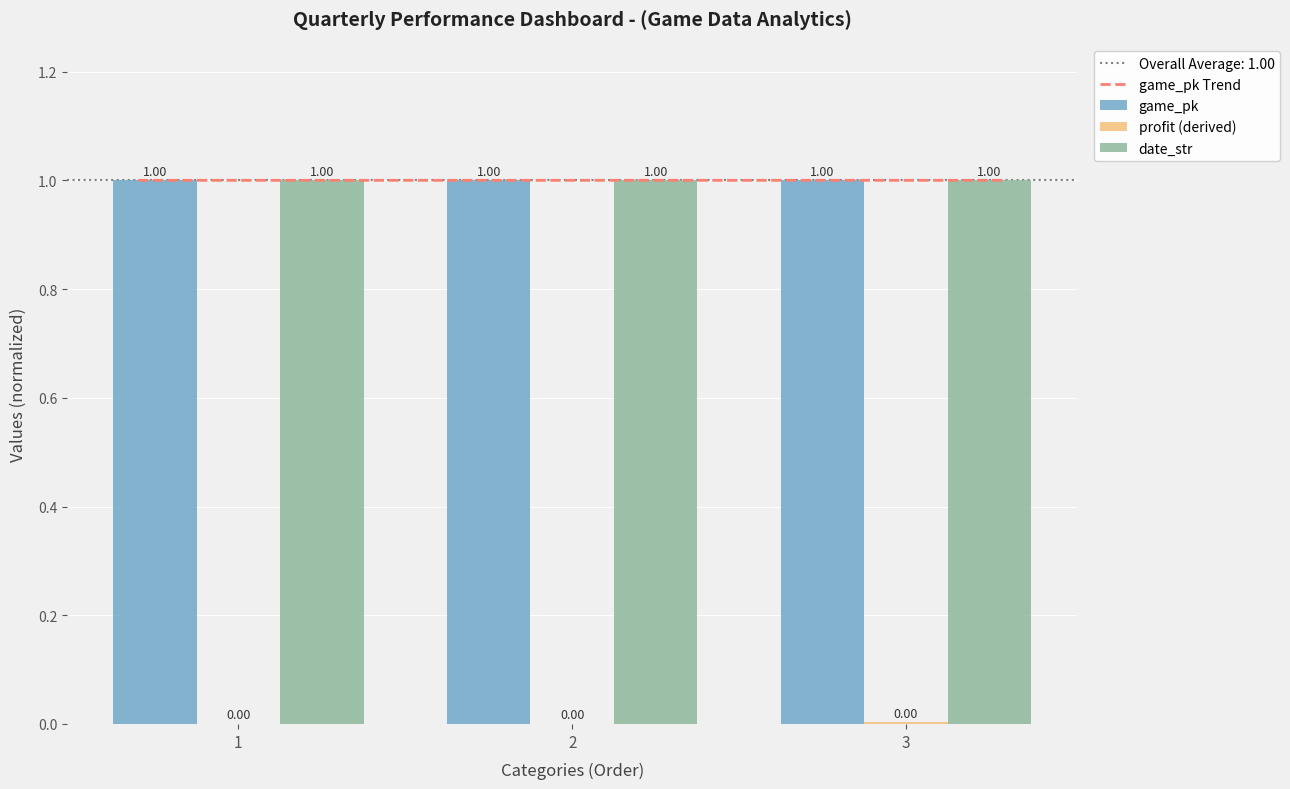

Which category has the lowest value across all series?

3